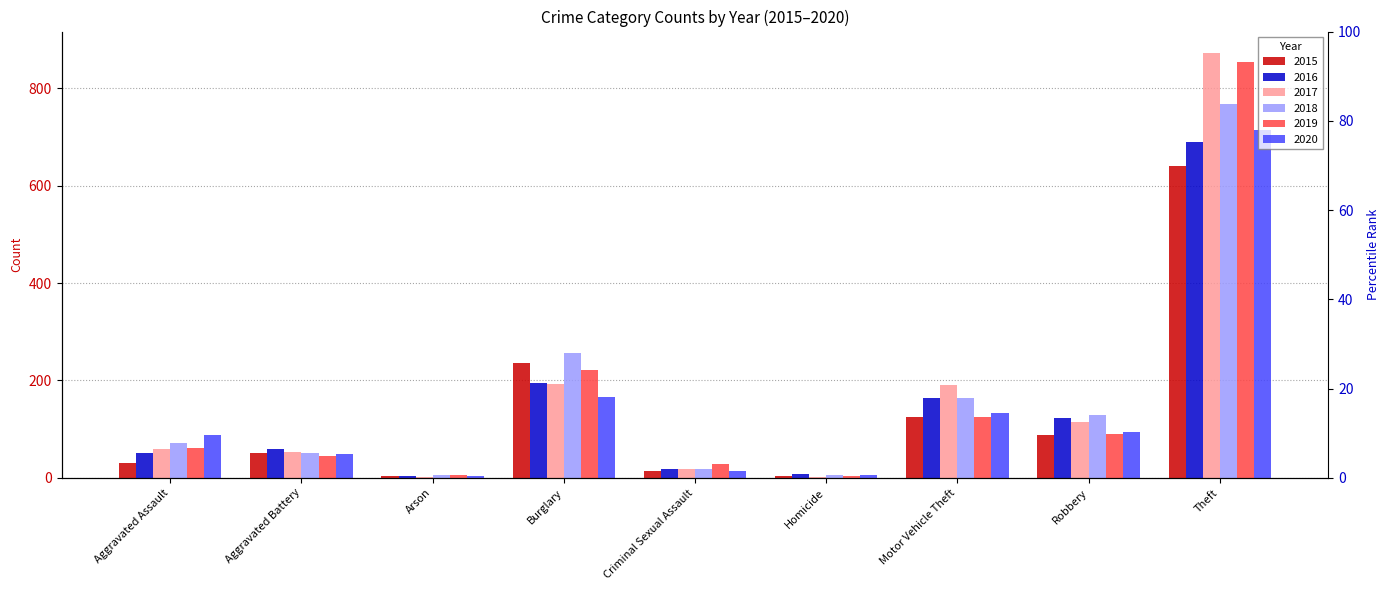

The value of 2018 at Homicide is 5. True or false?

True